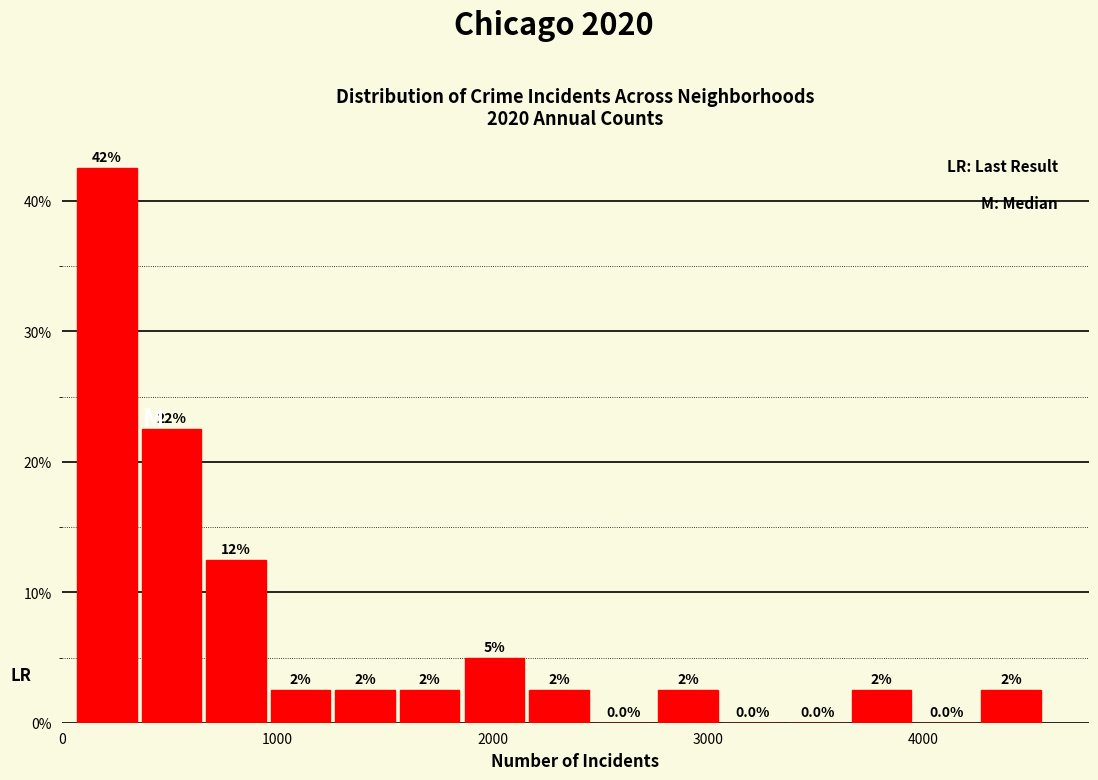

Around what value on the x-axis is the tallest bar? Give the approximate position of its centre, as read against the axis.

200